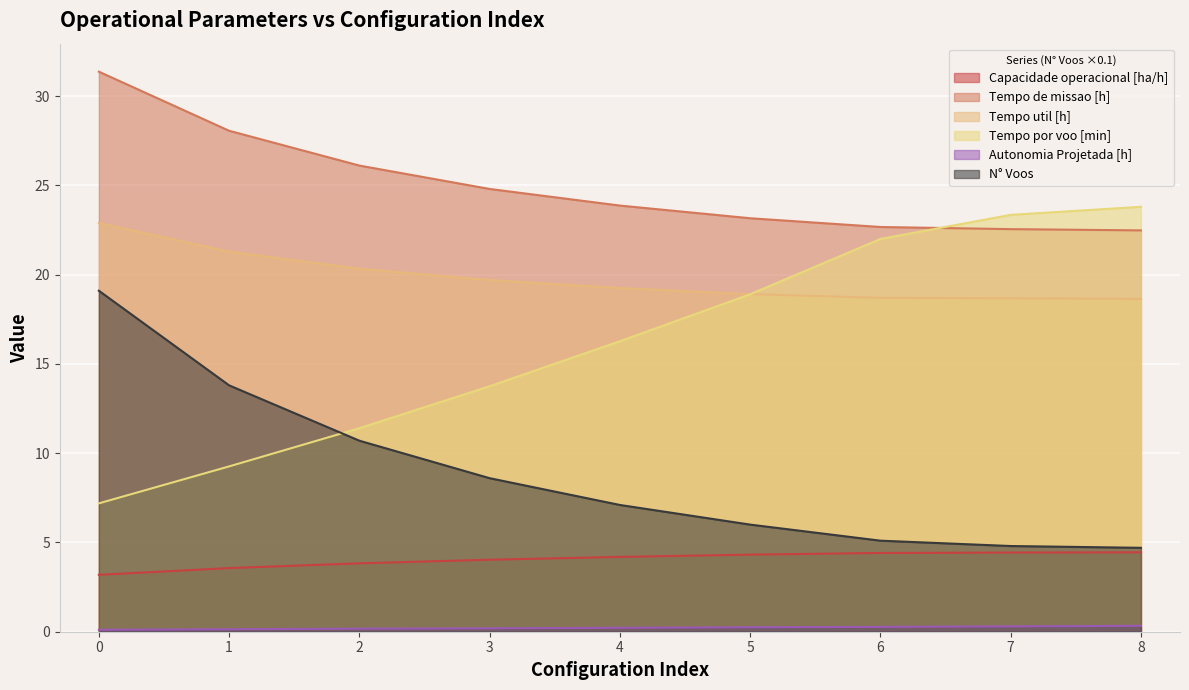

Which series changed the most between 2 and 4?

Tempo por voo [min]